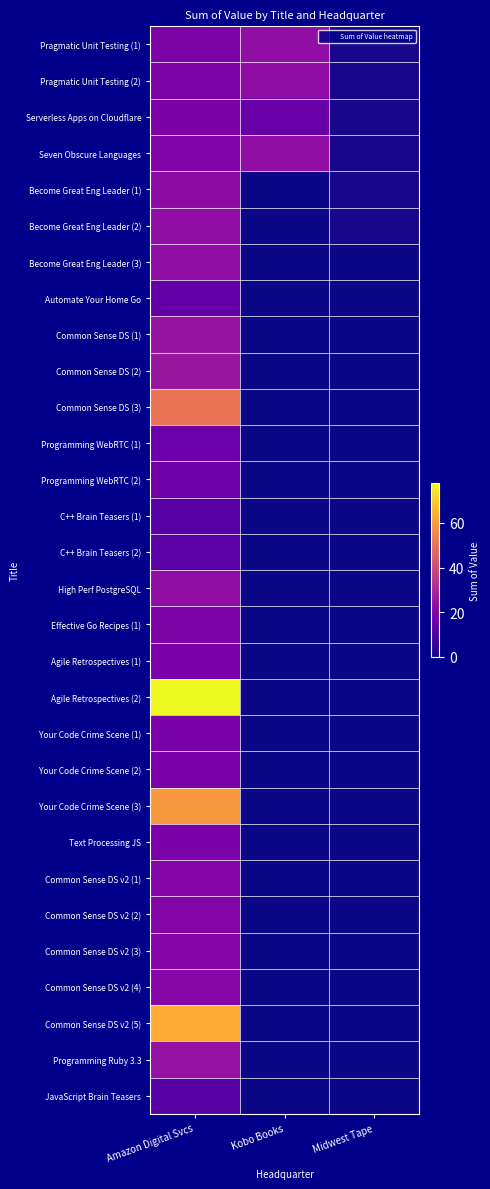

Reading left to right, what are all the values shown in this chart?

Pragmatic Unit Testing (1): Amazon Digital Svcs=19.4	Kobo Books=23.4	Midwest Tape=1.5
Pragmatic Unit Testing (2): Amazon Digital Svcs=19.5	Kobo Books=22.9	Midwest Tape=1.5
Serverless Apps on Cloudflare: Amazon Digital Svcs=19.4	Kobo Books=15.1	Midwest Tape=1.4
Seven Obscure Languages: Amazon Digital Svcs=19.8	Kobo Books=23.4	Midwest Tape=1.4
Become Great Eng Leader (1): Amazon Digital Svcs=22.7	Kobo Books=0.0	Midwest Tape=1.4
Become Great Eng Leader (2): Amazon Digital Svcs=23.7	Kobo Books=0.0	Midwest Tape=1.4
Become Great Eng Leader (3): Amazon Digital Svcs=23.2	Kobo Books=0.0	Midwest Tape=0.0
Automate Your Home Go: Amazon Digital Svcs=14.8	Kobo Books=0.0	Midwest Tape=0.0
Common Sense DS (1): Amazon Digital Svcs=24.8	Kobo Books=0.0	Midwest Tape=0.0
Common Sense DS (2): Amazon Digital Svcs=25.5	Kobo Books=0.0	Midwest Tape=0.0
Common Sense DS (3): Amazon Digital Svcs=50.7	Kobo Books=0.0	Midwest Tape=0.0
Programming WebRTC (1): Amazon Digital Svcs=16.2	Kobo Books=0.0	Midwest Tape=0.0
Programming WebRTC (2): Amazon Digital Svcs=16.9	Kobo Books=0.0	Midwest Tape=0.0
C++ Brain Teasers (1): Amazon Digital Svcs=12.0	Kobo Books=0.0	Midwest Tape=0.0
C++ Brain Teasers (2): Amazon Digital Svcs=12.2	Kobo Books=0.0	Midwest Tape=0.0
High Perf PostgreSQL: Amazon Digital Svcs=23.4	Kobo Books=0.0	Midwest Tape=0.0
Effective Go Recipes (1): Amazon Digital Svcs=19.4	Kobo Books=0.0	Midwest Tape=0.0
Agile Retrospectives (1): Amazon Digital Svcs=19.1	Kobo Books=0.0	Midwest Tape=0.0
Agile Retrospectives (2): Amazon Digital Svcs=77.7	Kobo Books=0.0	Midwest Tape=0.0
Your Code Crime Scene (1): Amazon Digital Svcs=18.6	Kobo Books=0.0	Midwest Tape=0.0
Your Code Crime Scene (2): Amazon Digital Svcs=19.1	Kobo Books=0.0	Midwest Tape=0.0
Your Code Crime Scene (3): Amazon Digital Svcs=59.0	Kobo Books=0.0	Midwest Tape=0.0
Text Processing JS: Amazon Digital Svcs=19.0	Kobo Books=0.0	Midwest Tape=0.0
Common Sense DS v2 (1): Amazon Digital Svcs=20.7	Kobo Books=0.0	Midwest Tape=0.0
Common Sense DS v2 (2): Amazon Digital Svcs=20.7	Kobo Books=0.0	Midwest Tape=0.0
Common Sense DS v2 (3): Amazon Digital Svcs=21.2	Kobo Books=0.0	Midwest Tape=0.0
Common Sense DS v2 (4): Amazon Digital Svcs=21.3	Kobo Books=0.0	Midwest Tape=0.0
Common Sense DS v2 (5): Amazon Digital Svcs=63.4	Kobo Books=0.0	Midwest Tape=0.0
Programming Ruby 3.3: Amazon Digital Svcs=24.1	Kobo Books=0.0	Midwest Tape=0.0
JavaScript Brain Teasers: Amazon Digital Svcs=11.6	Kobo Books=0.0	Midwest Tape=0.0